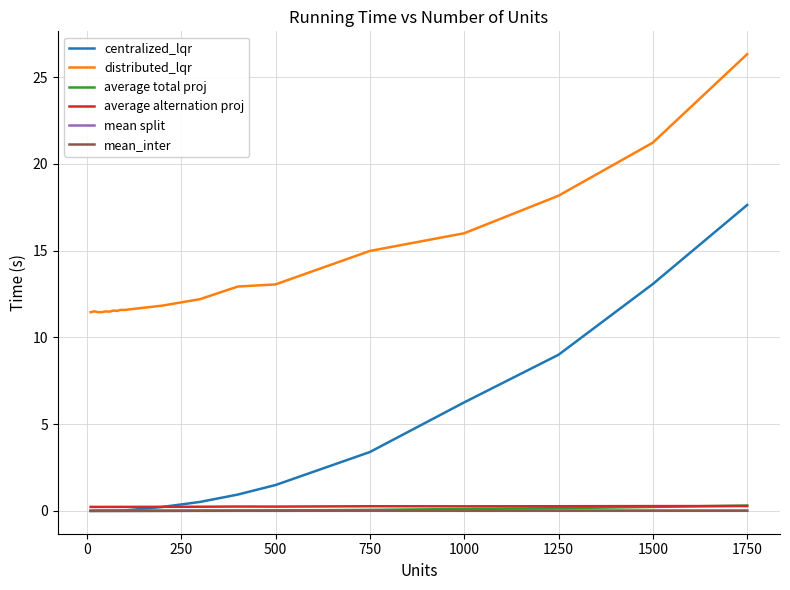

True or false: mean split has more than 0 interior local peaks.

True